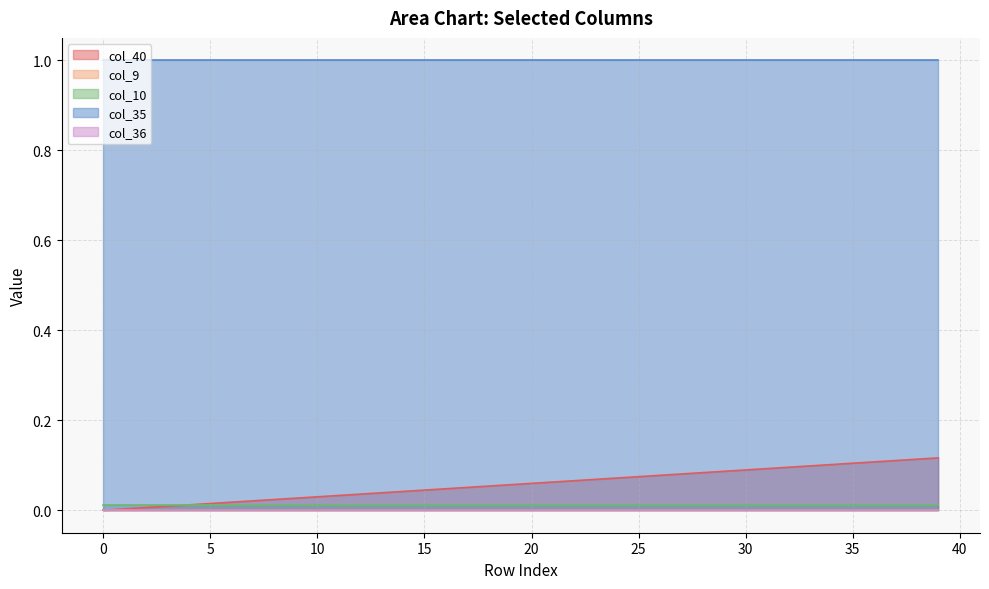

Is the value of col_36 at 17 greater than the value of col_9 at 11?

No